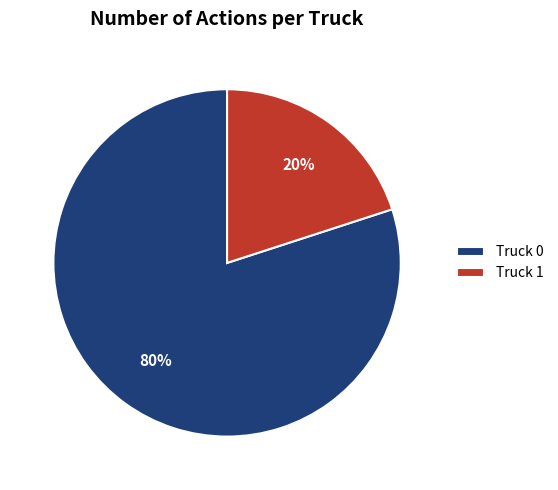

What is the largest slice in the pie chart?

Truck 0